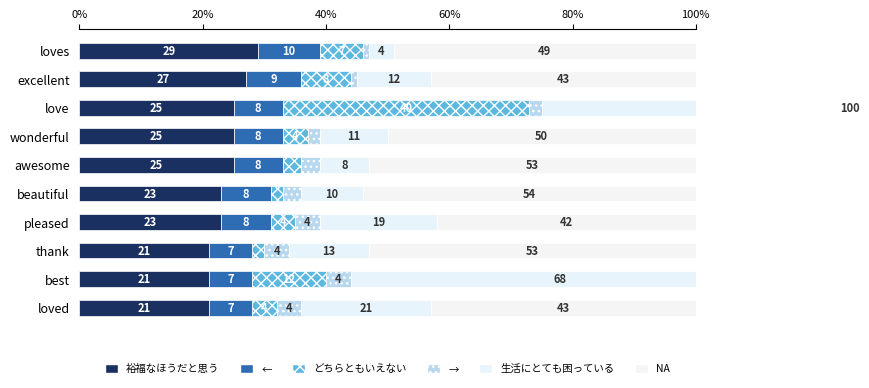

Between thank and beautiful, which is larger?

beautiful